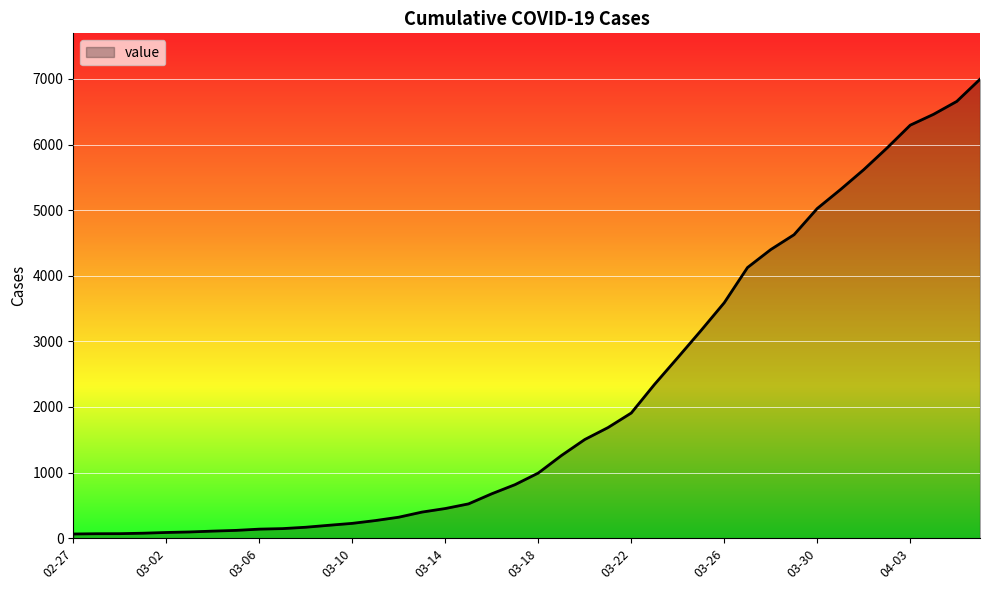

What is the maximum value shown in the chart?

6995